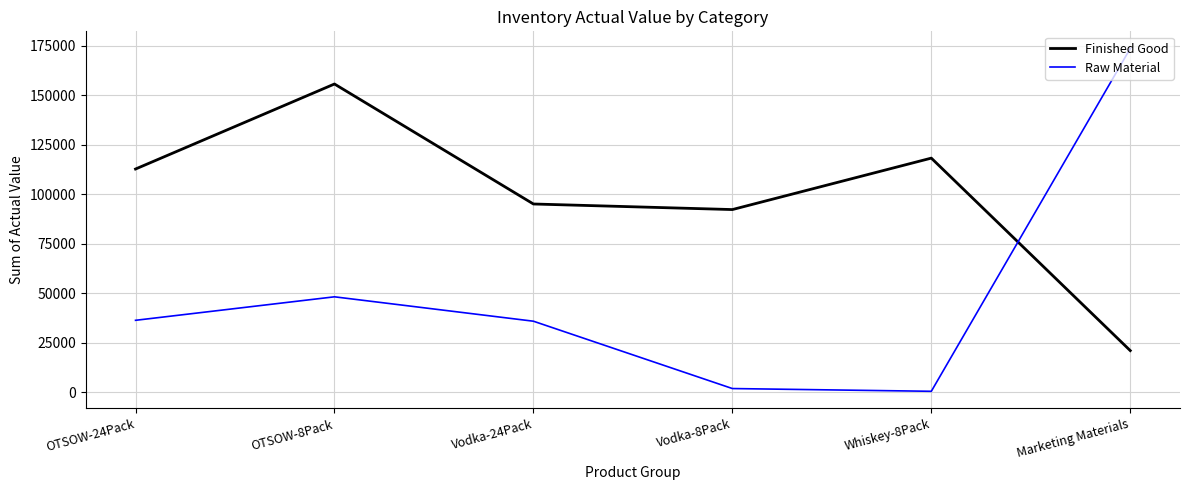

True or false: Finished Good has a value of 128607.9 at Vodka-24Pack.

False